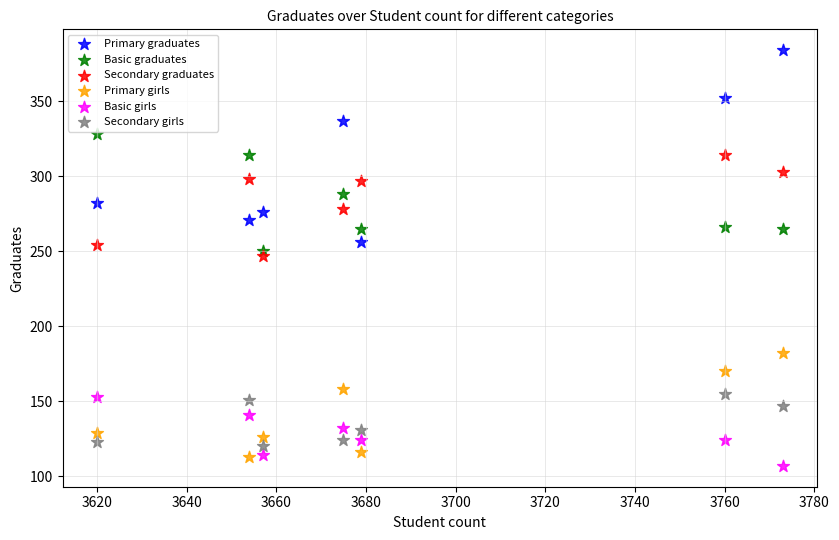

What are all the series names shown in the legend?

Primary graduates, Basic graduates, Secondary graduates, Primary girls, Basic girls, Secondary girls